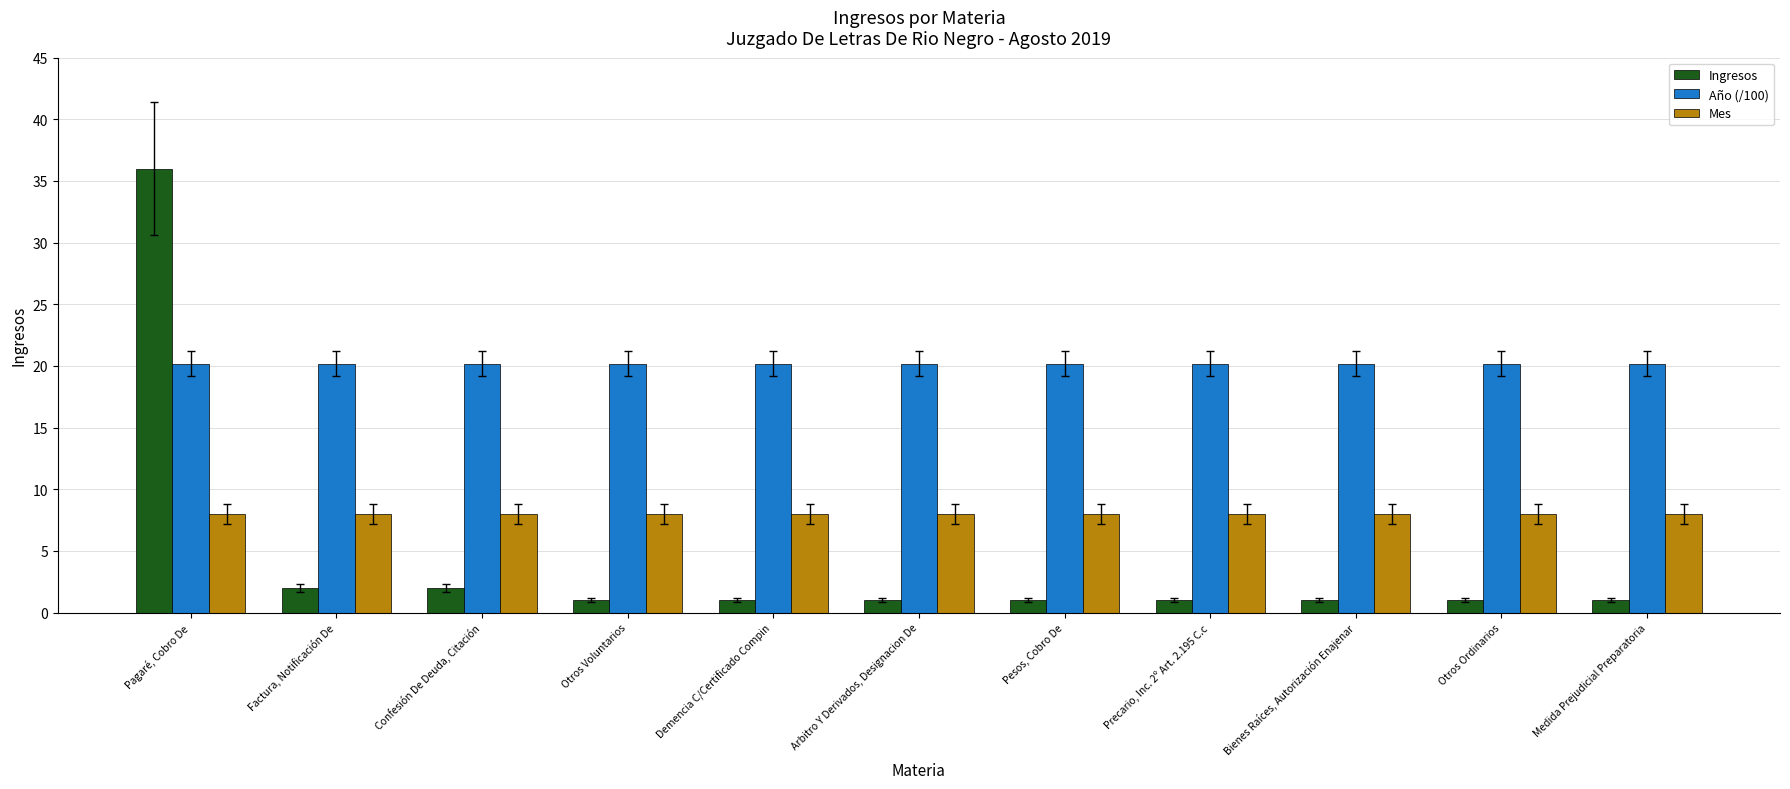

At which category is the sum across all series the highest?

Pagaré, Cobro De